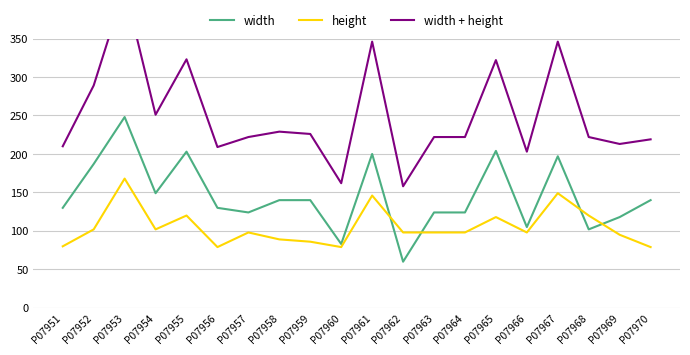

True or false: width + height and width intersect in this chart.

False